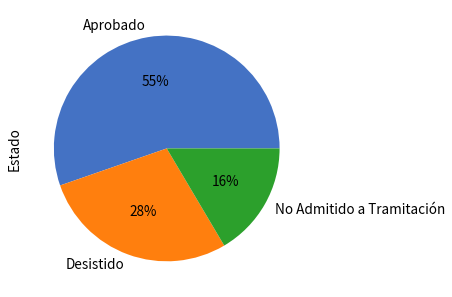

Rank the categories by value from highest to lowest.

Aprobado, Desistido, No Admitido a Tramitación